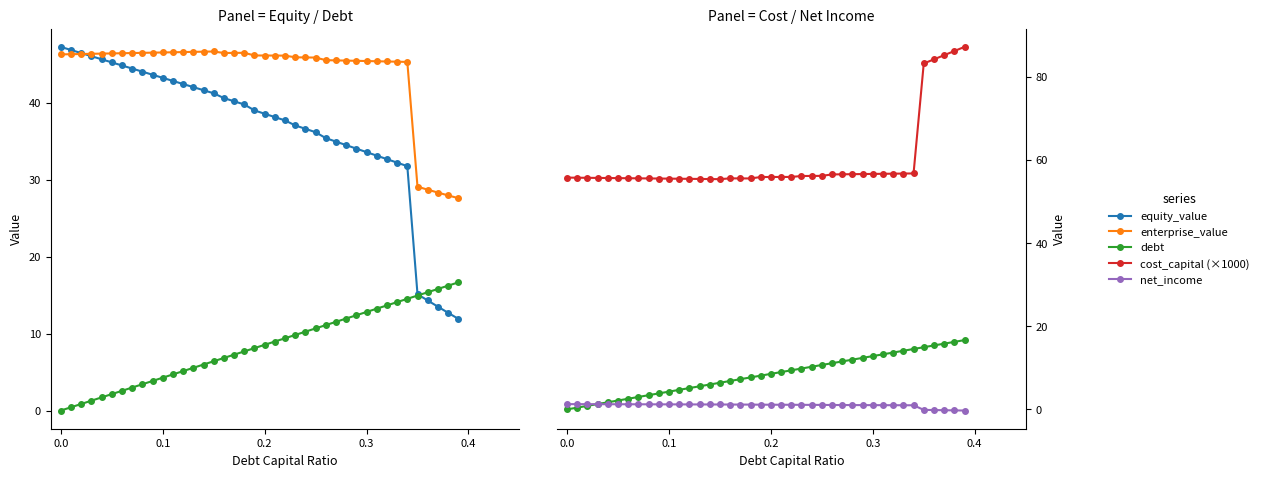

The value of net_income at 34 is 0.3. True or false?

False